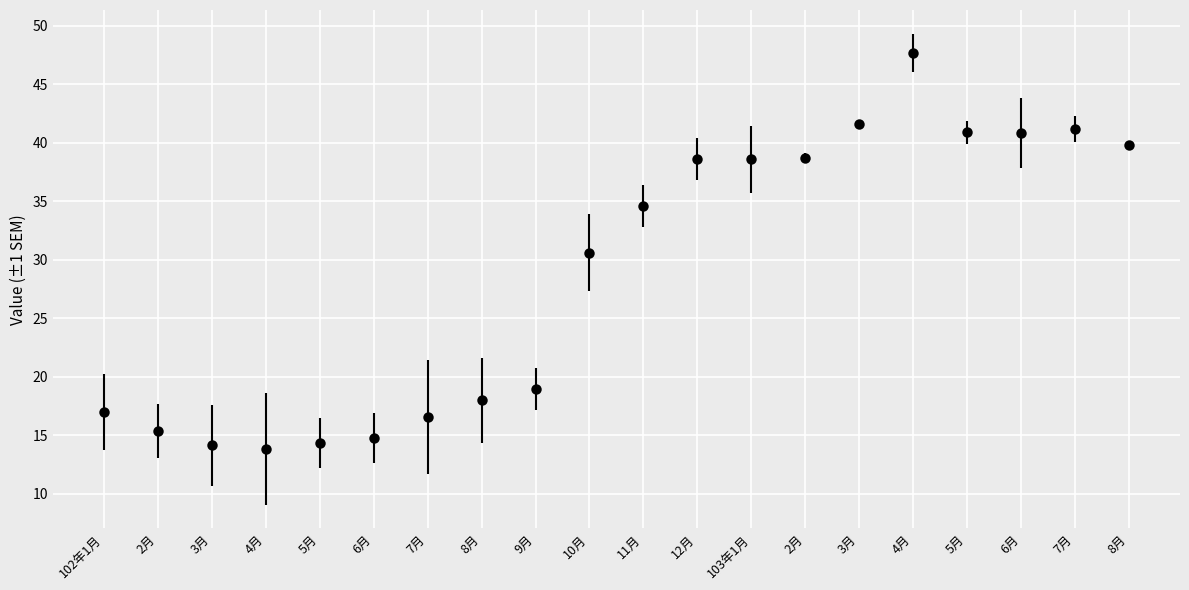

The value at 8月 is 18.0. True or false?

True